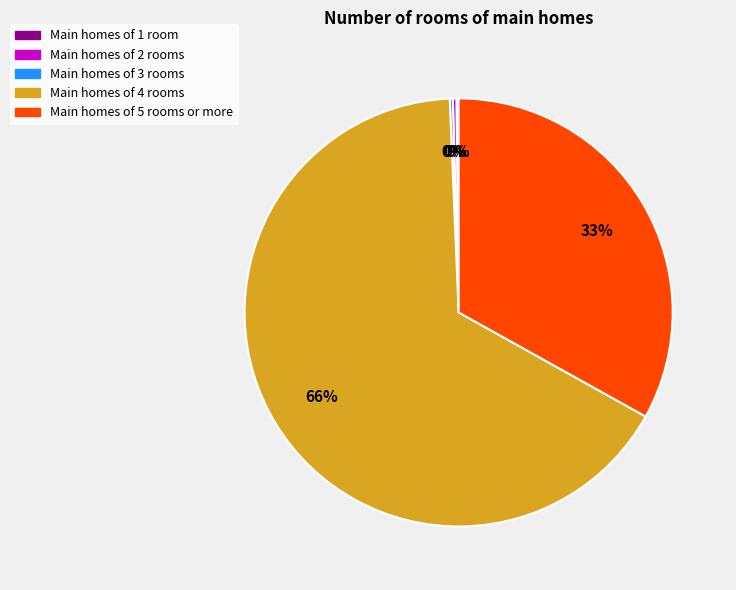

Combined, do Main homes of 5 rooms or more and Main homes of 4 rooms account for over 50%?

Yes